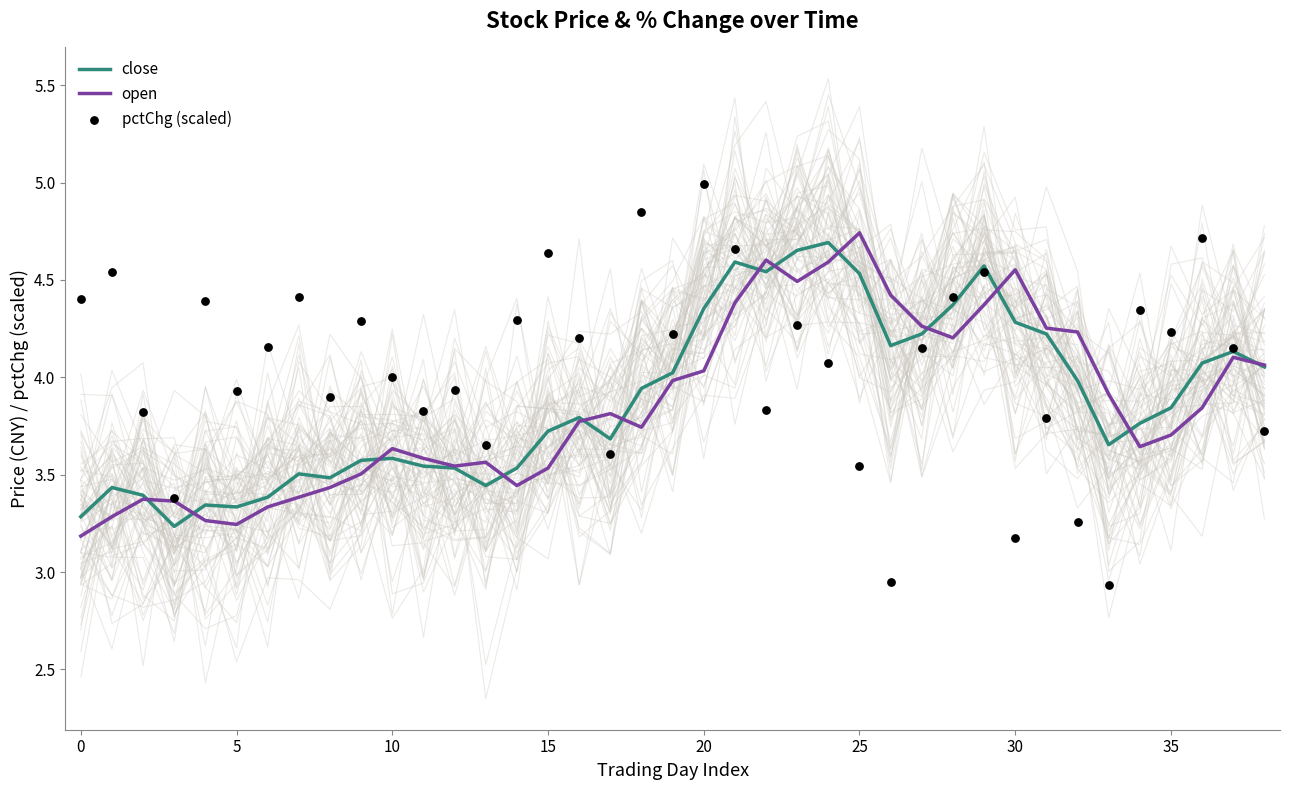

At which category is the sum across all series the highest?

21